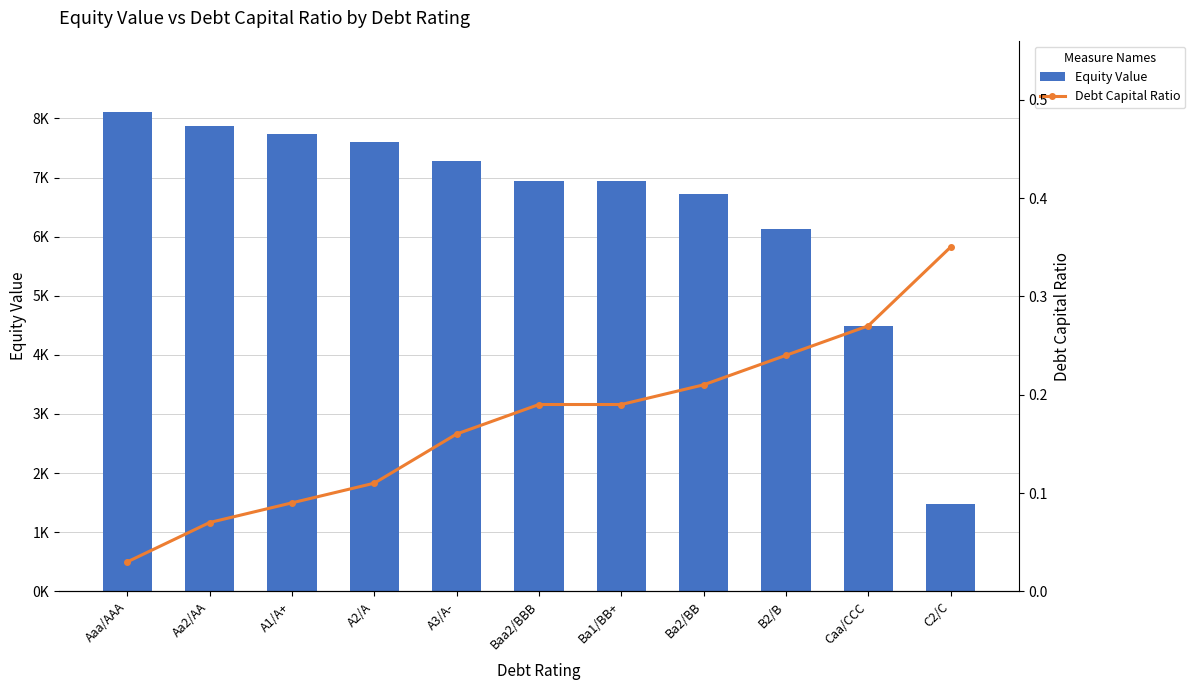

What is the average value of the Equity Value series?

6477.7